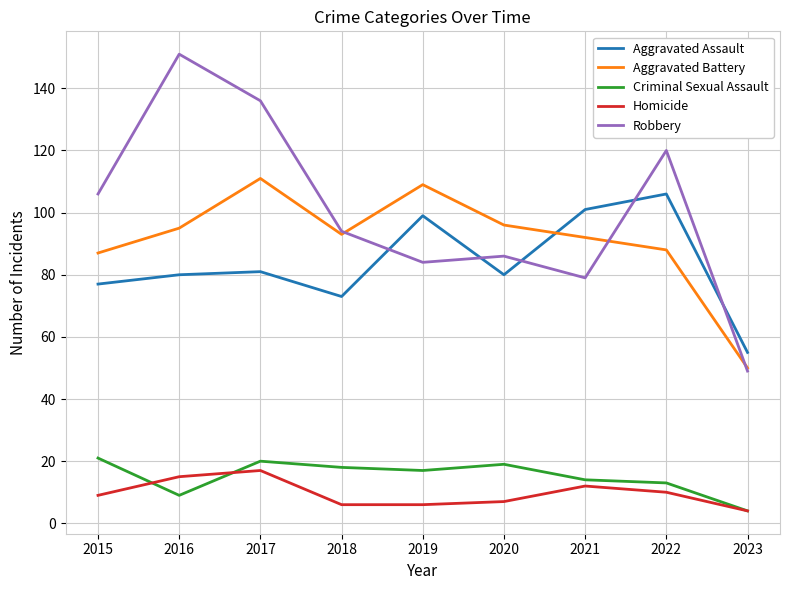

Which series has the largest range (max minus min)?

Robbery